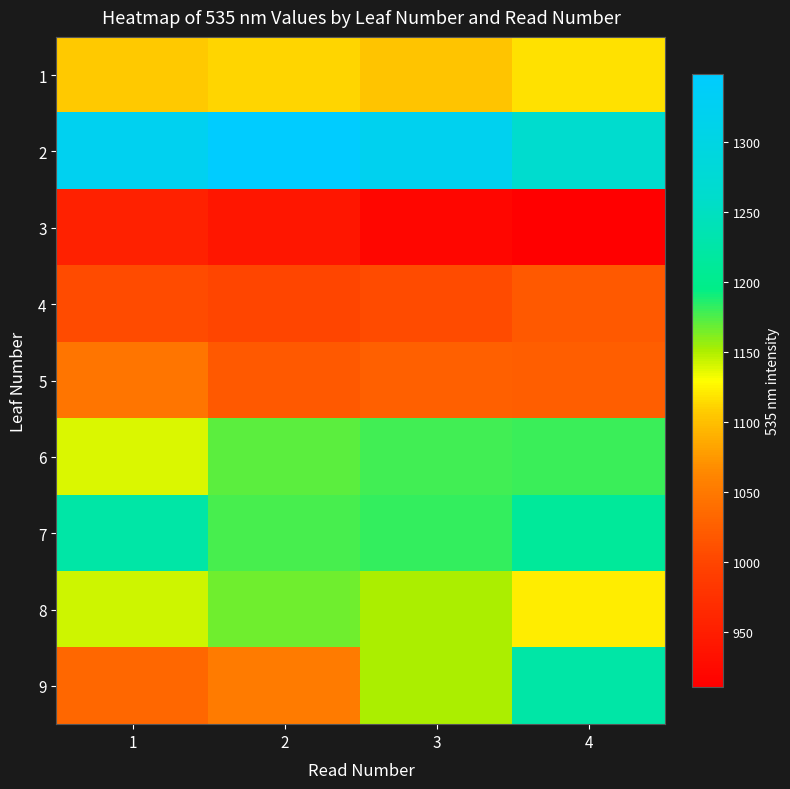

Reading left to right, transcribe all the data shown in this chart.

1: 1=1105.8	2=1112.2	3=1102.5	4=1116.2
2: 1=1322.2	2=1348.9	3=1321.4	4=1263.3
3: 1=954.7	2=941.0	3=920.0	4=910.3
4: 1=1004.8	2=1000.8	3=1004.8	4=1019.3
5: 1=1046.0	2=1018.5	3=1025.8	4=1024.2
6: 1=1139.7	2=1171.2	3=1177.6	4=1180.1
7: 1=1224.5	2=1176.8	3=1182.5	4=1213.2
8: 1=1142.9	2=1167.1	3=1151.8	4=1121.1
9: 1=1032.2	2=1050.8	3=1151.0	4=1225.3